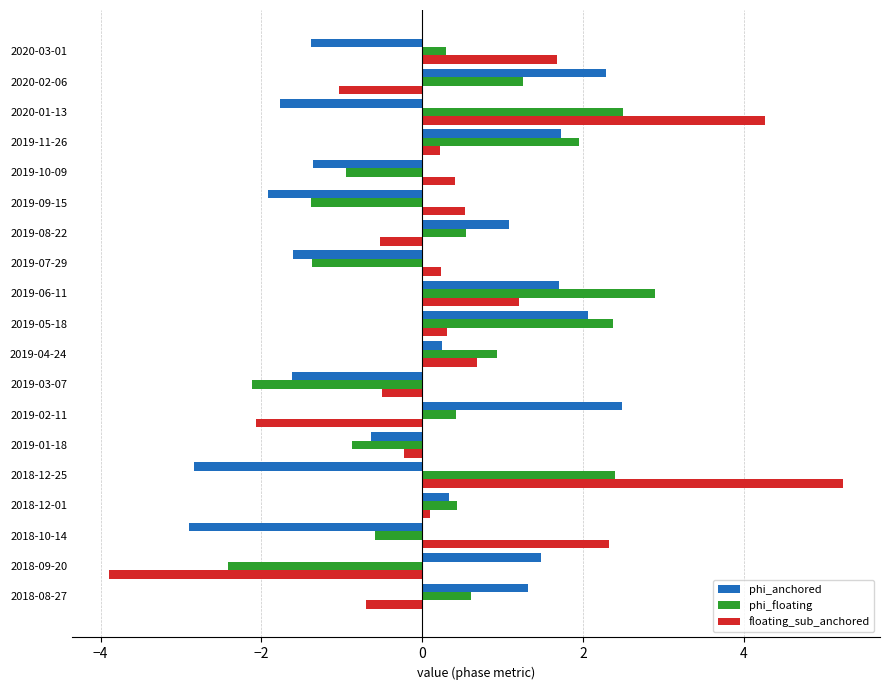

Is it true that floating_sub_anchored equals -0.1 at 2019-08-22?

False